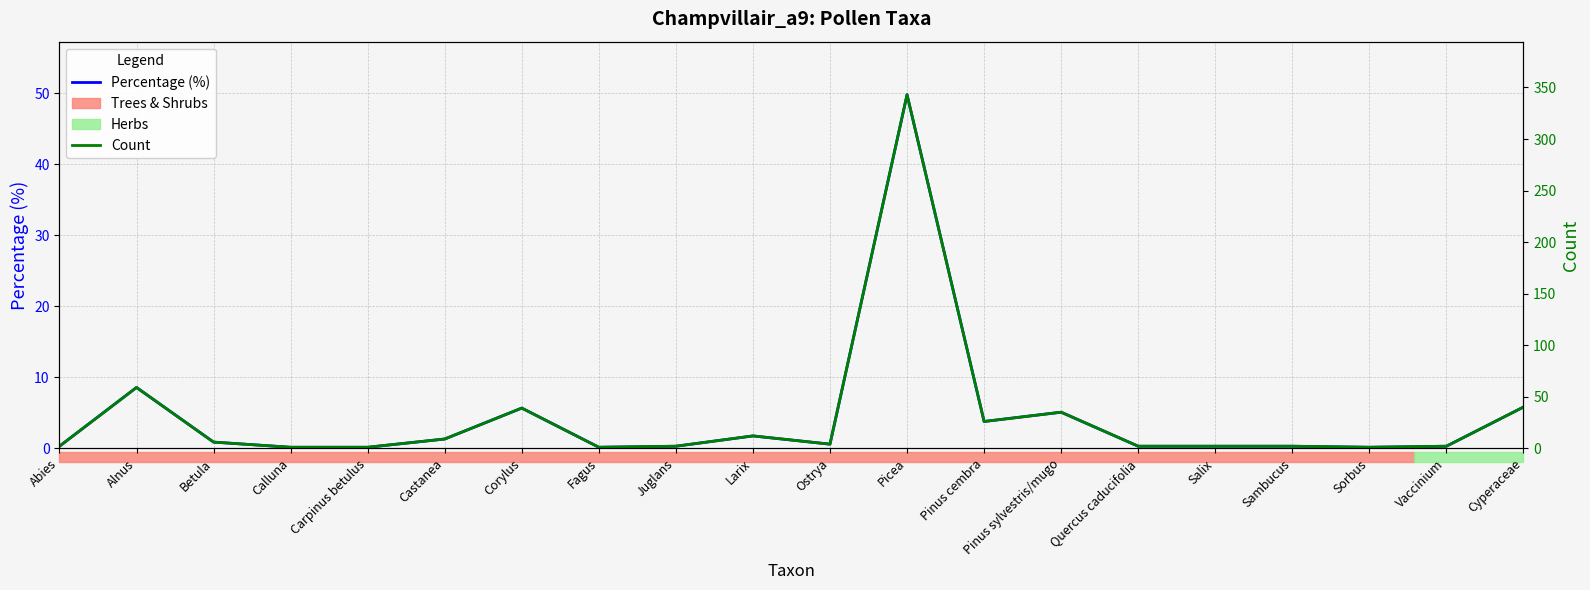

List the series in order of their overall mean, highest first.

Count, Percentage (%)